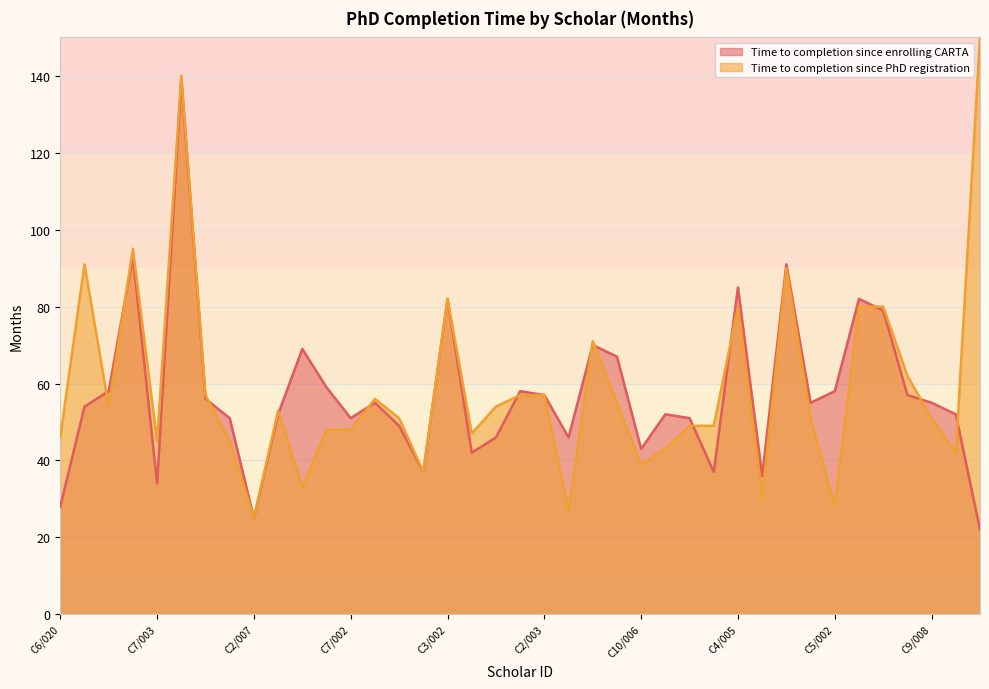

How many lines are shown in the chart?

2